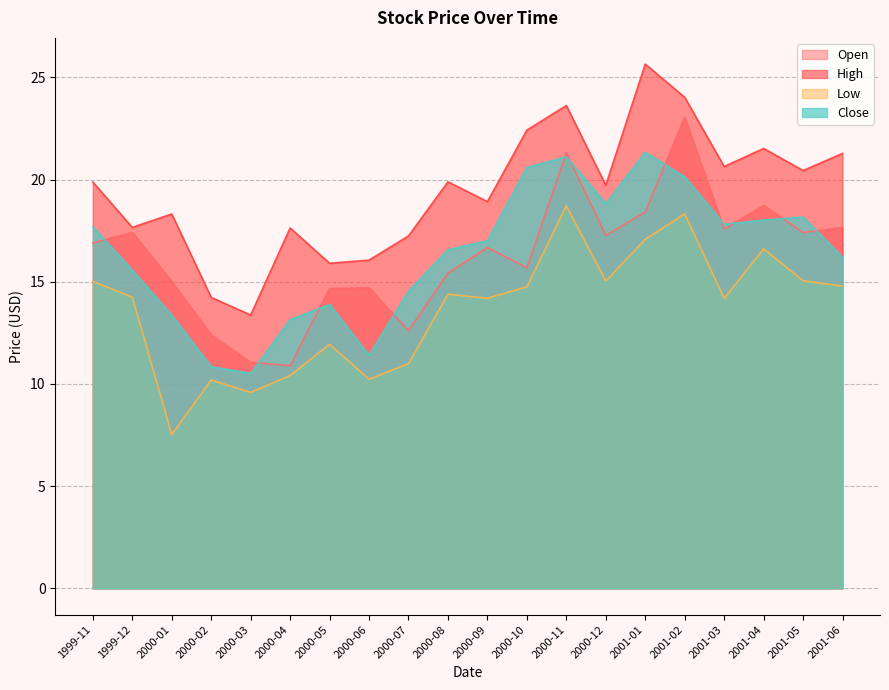

What is the label of the 9th point from the right?

2000-10